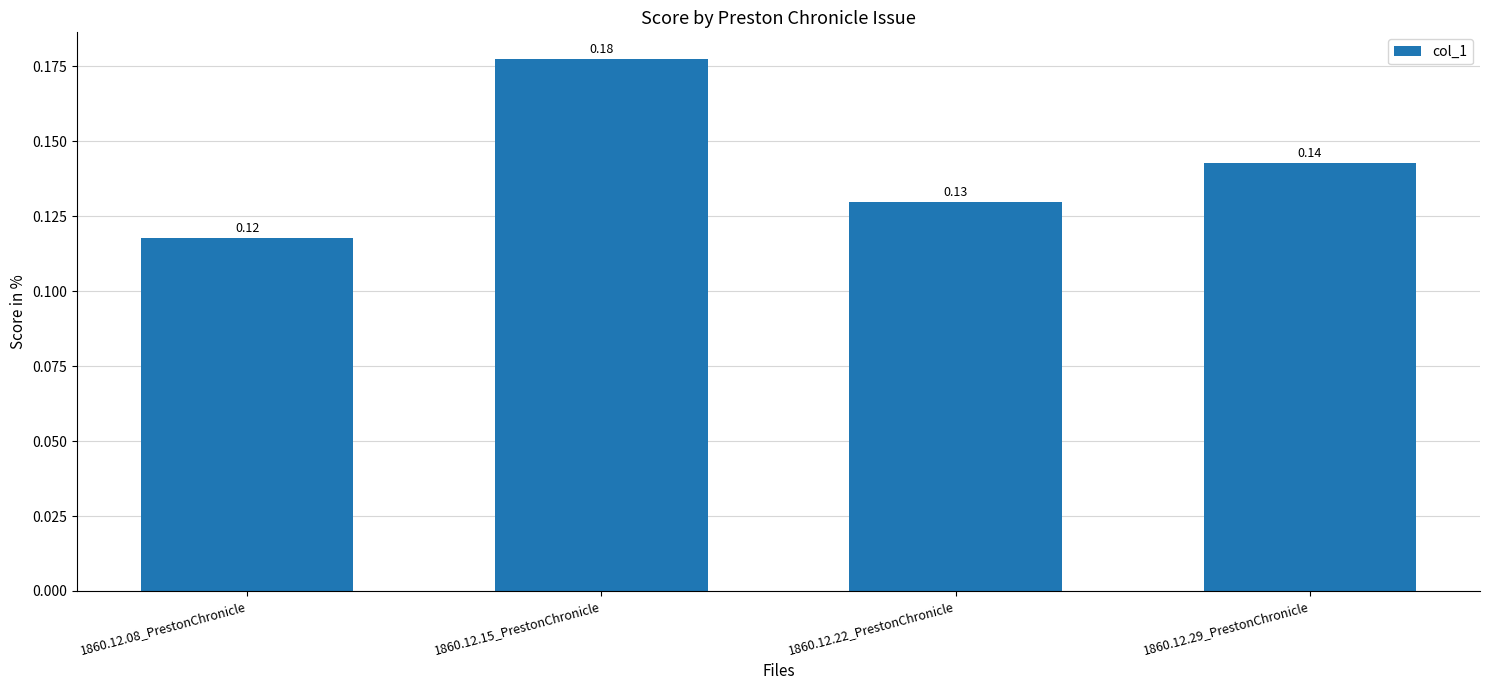

What is the change in value from 1860.12.08_PrestonChronicle to 1860.12.15_PrestonChronicle?

+0.1